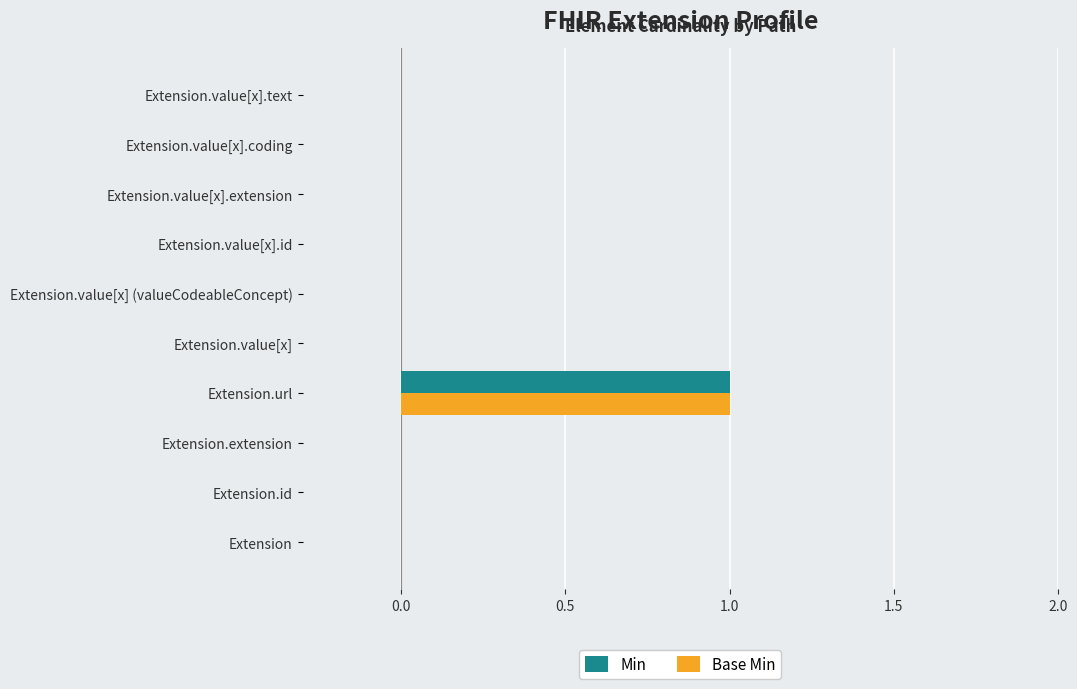

At which category is the sum across all series the highest?

Extension.url